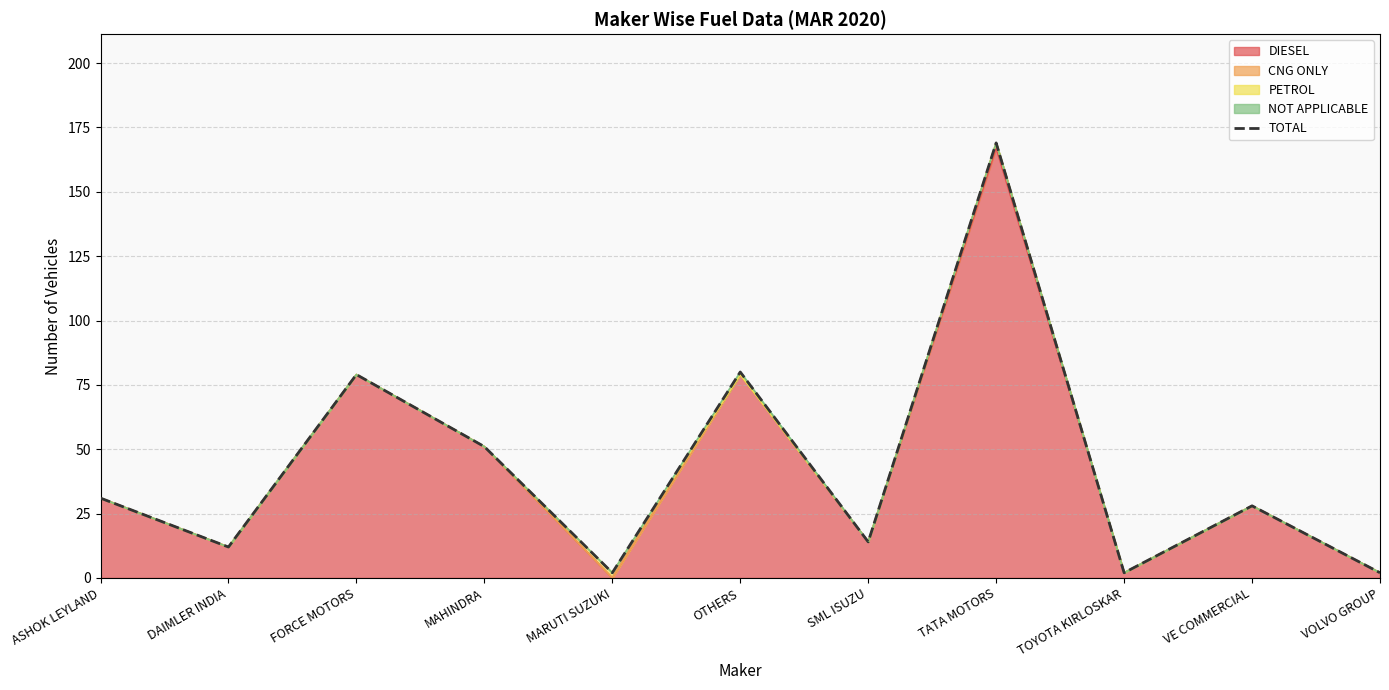

Which category has the highest value across all series?

TATA MOTORS